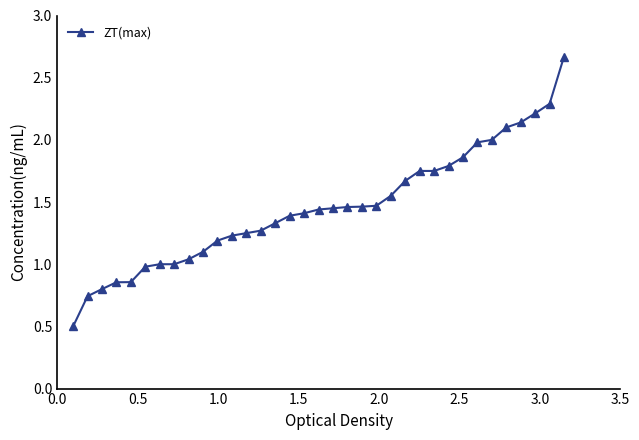

What is the smallest value displayed?

0.5